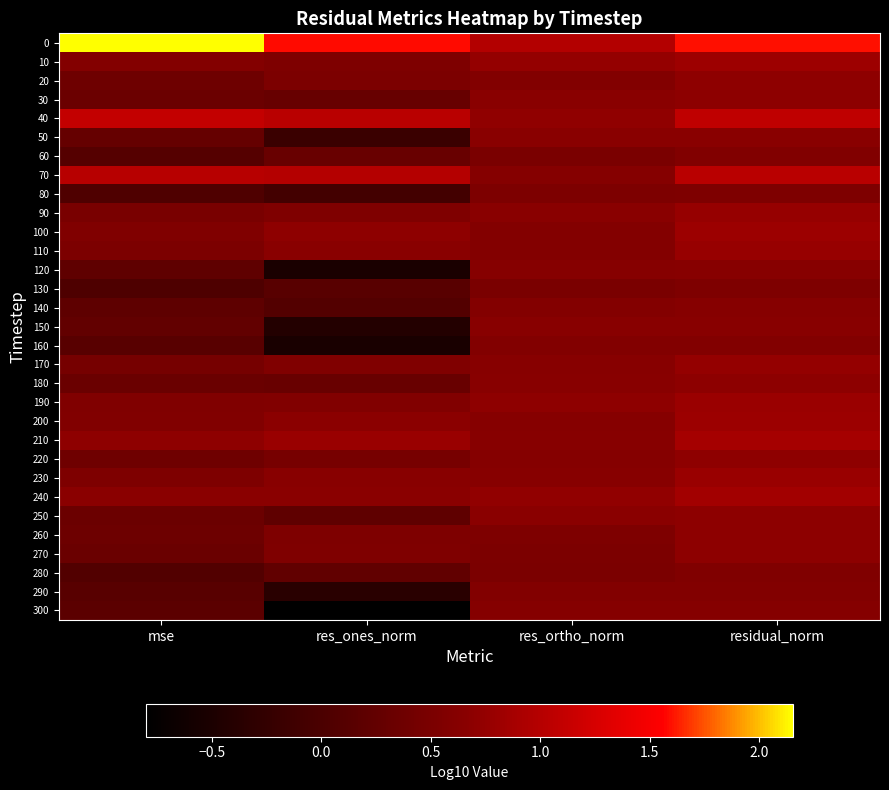

Reading left to right, extract all data points from this chart.

0: mse=2.2	res_ones_norm=1.6	res_ortho_norm=1.0	residual_norm=1.6
10: mse=0.6	res_ones_norm=0.5	res_ortho_norm=0.7	residual_norm=0.8
20: mse=0.4	res_ones_norm=0.5	res_ortho_norm=0.6	residual_norm=0.7
30: mse=0.3	res_ones_norm=0.3	res_ortho_norm=0.7	residual_norm=0.7
40: mse=1.1	res_ones_norm=1.0	res_ortho_norm=0.7	residual_norm=1.1
50: mse=0.3	res_ones_norm=-0.2	res_ortho_norm=0.7	residual_norm=0.7
60: mse=0.1	res_ones_norm=0.3	res_ortho_norm=0.5	residual_norm=0.6
70: mse=1.0	res_ones_norm=1.0	res_ortho_norm=0.6	residual_norm=1.0
80: mse=0.0	res_ones_norm=-0.1	res_ortho_norm=0.5	residual_norm=0.5
90: mse=0.5	res_ones_norm=0.6	res_ortho_norm=0.7	residual_norm=0.8
100: mse=0.6	res_ones_norm=0.7	res_ortho_norm=0.6	residual_norm=0.8
110: mse=0.5	res_ones_norm=0.7	res_ortho_norm=0.6	residual_norm=0.8
120: mse=0.2	res_ones_norm=-0.5	res_ortho_norm=0.6	residual_norm=0.6
130: mse=0.0	res_ones_norm=0.1	res_ortho_norm=0.5	residual_norm=0.5
140: mse=0.2	res_ones_norm=0.1	res_ortho_norm=0.6	residual_norm=0.6
150: mse=0.2	res_ones_norm=-0.4	res_ortho_norm=0.6	residual_norm=0.6
160: mse=0.1	res_ones_norm=-0.5	res_ortho_norm=0.6	residual_norm=0.6
170: mse=0.5	res_ones_norm=0.6	res_ortho_norm=0.6	residual_norm=0.8
180: mse=0.3	res_ones_norm=0.3	res_ortho_norm=0.6	residual_norm=0.7
190: mse=0.6	res_ones_norm=0.6	res_ortho_norm=0.7	residual_norm=0.8
200: mse=0.6	res_ones_norm=0.7	res_ortho_norm=0.6	residual_norm=0.8
210: mse=0.7	res_ones_norm=0.8	res_ortho_norm=0.6	residual_norm=0.9
220: mse=0.4	res_ones_norm=0.5	res_ortho_norm=0.6	residual_norm=0.7
230: mse=0.5	res_ones_norm=0.6	res_ortho_norm=0.6	residual_norm=0.8
240: mse=0.7	res_ones_norm=0.7	res_ortho_norm=0.7	residual_norm=0.9
250: mse=0.3	res_ones_norm=0.2	res_ortho_norm=0.7	residual_norm=0.7
260: mse=0.4	res_ones_norm=0.5	res_ortho_norm=0.5	residual_norm=0.7
270: mse=0.3	res_ones_norm=0.6	res_ortho_norm=0.5	residual_norm=0.7
280: mse=0.1	res_ones_norm=0.2	res_ortho_norm=0.5	residual_norm=0.6
290: mse=0.1	res_ones_norm=-0.4	res_ortho_norm=0.6	residual_norm=0.6
300: mse=0.2	res_ones_norm=-0.8	res_ortho_norm=0.6	residual_norm=0.6